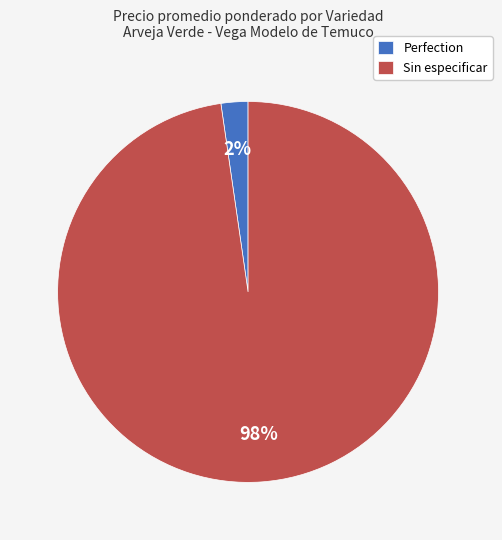

Is the sum of Sin especificar and Perfection greater than half?

Yes